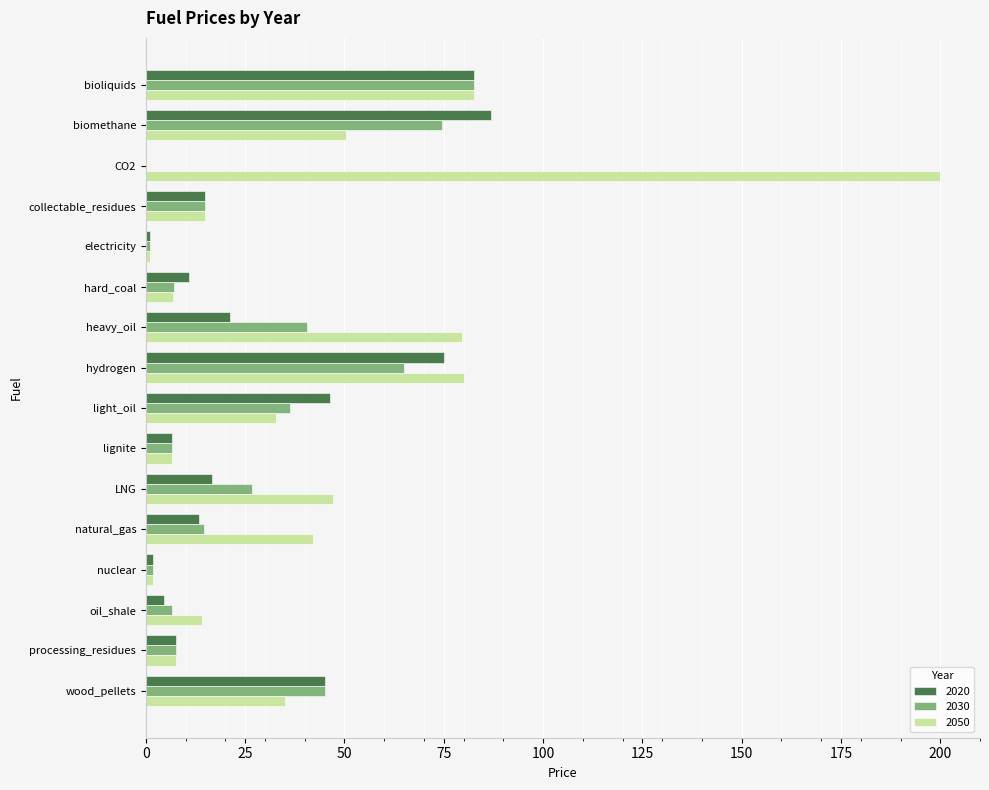

What is the sum of the 2020 values at processing_residues and biomethane?

94.3